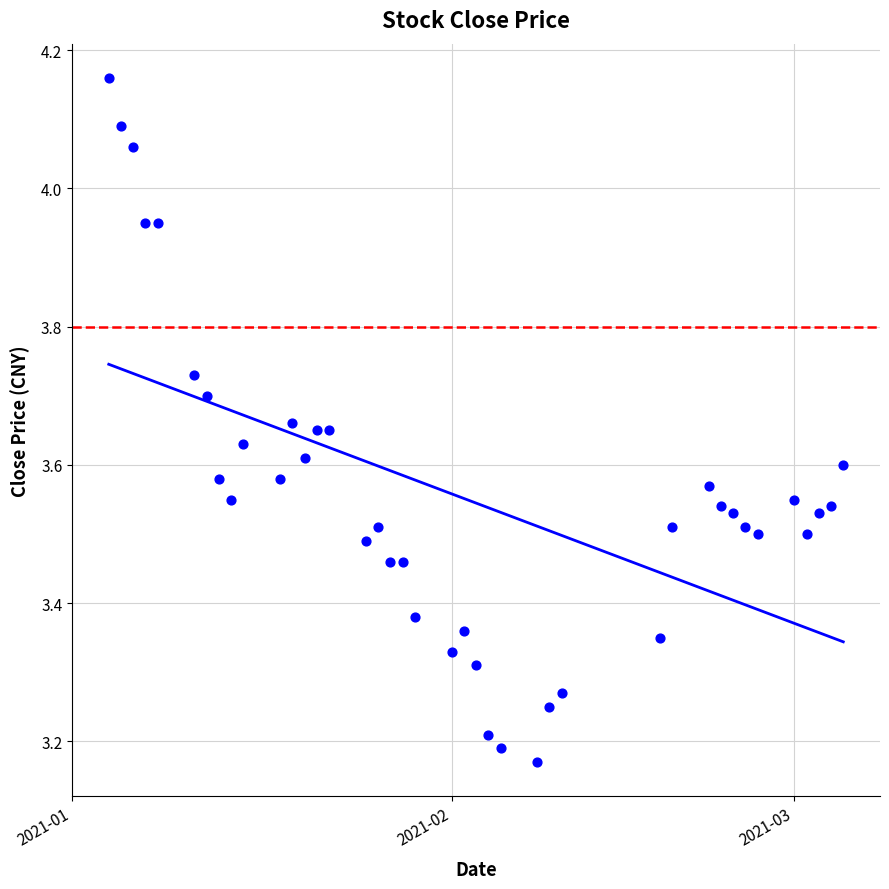

What is the range of X values (max minus min)?

60.0